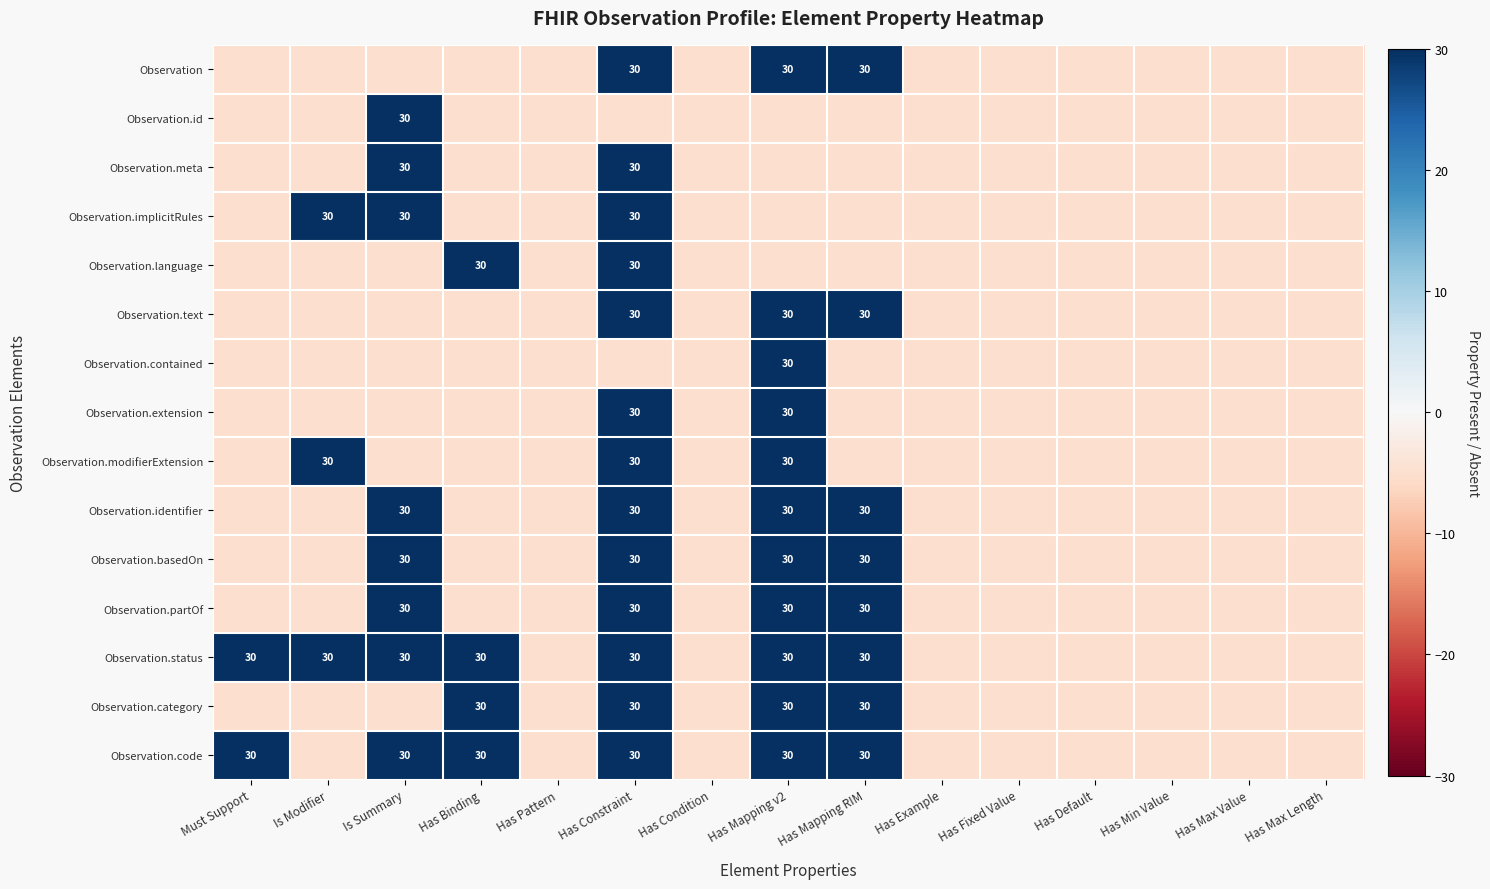

The Observation.implicitRules series shows 30 at Is Summary. True or false?

True